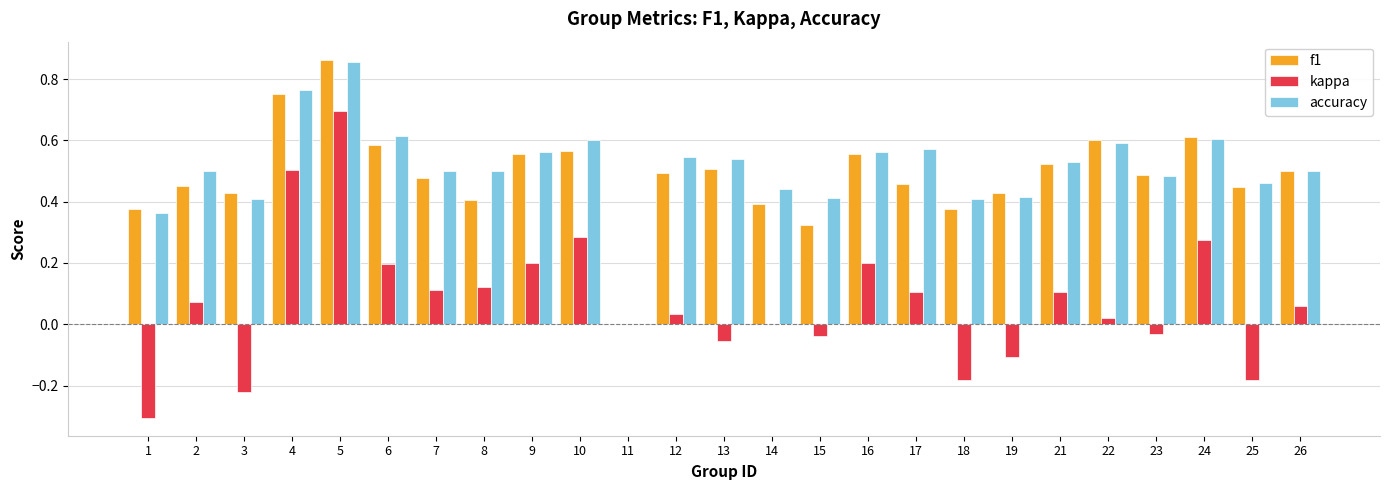

What are all the series names shown in the legend?

f1, kappa, accuracy